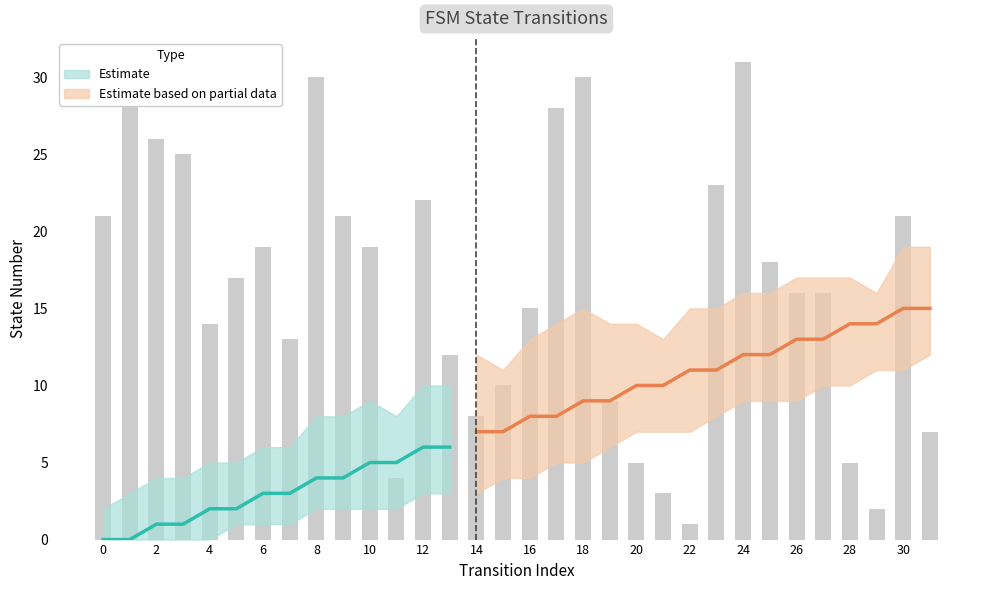

The source_state_lower series shows 15 at 29. True or false?

False